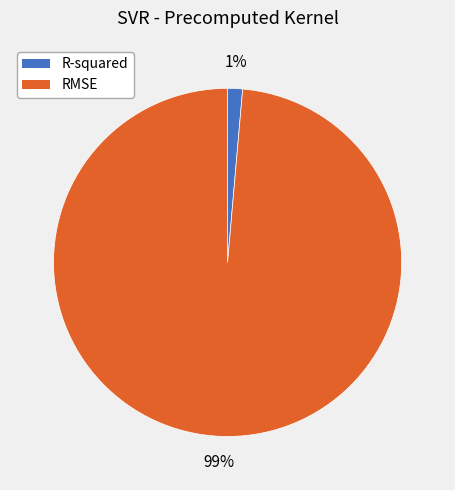

To the nearest percent, what portion does R-squared represent?

1%